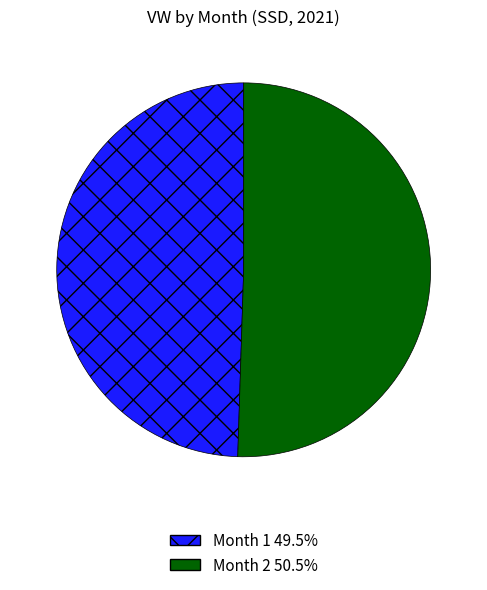

Is there any slice that represents more than half of the pie?

Yes